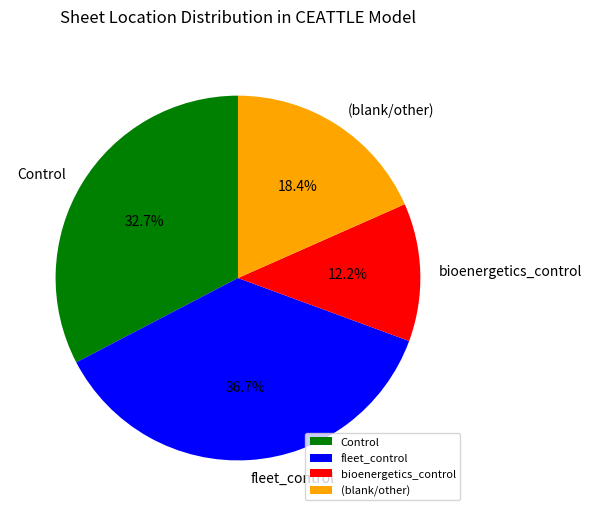

How many slices are in this pie chart?

4